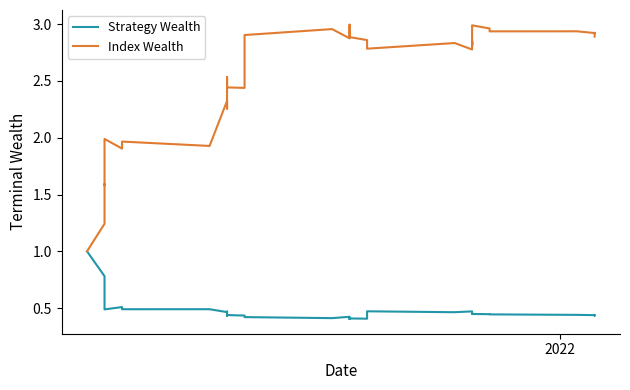

What is the greatest value displayed?

3.0